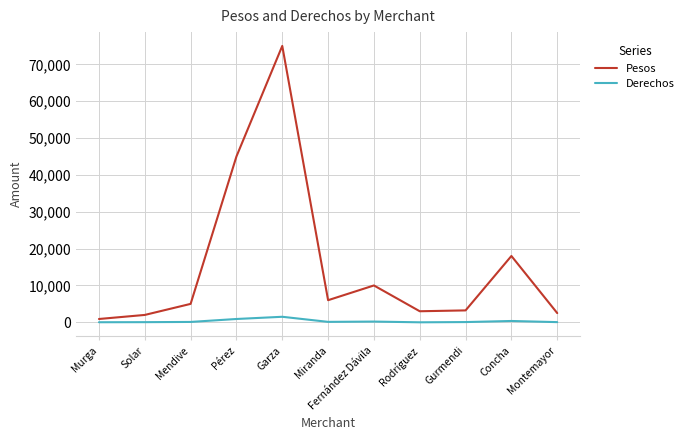

What is the difference between the Derechos values at Gurmendi and Garza?

1435